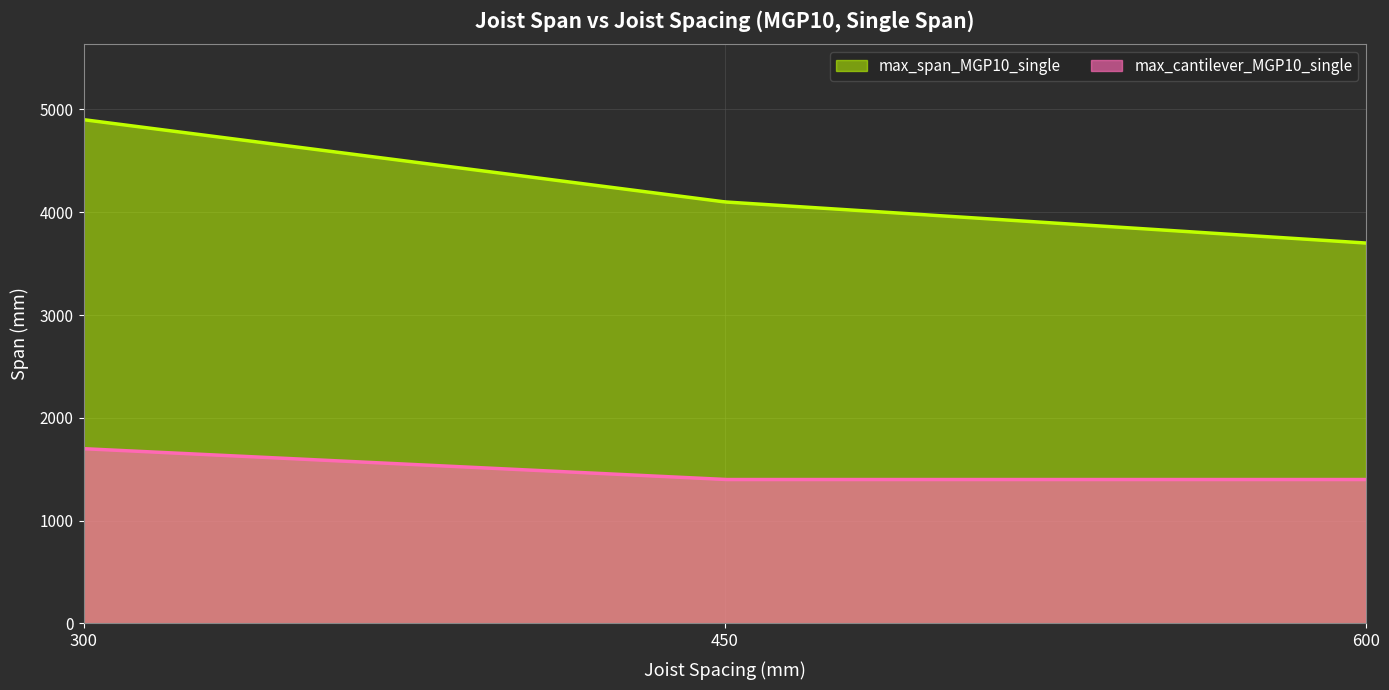

At which label is max_span_MGP10_single closest to 4300?

450